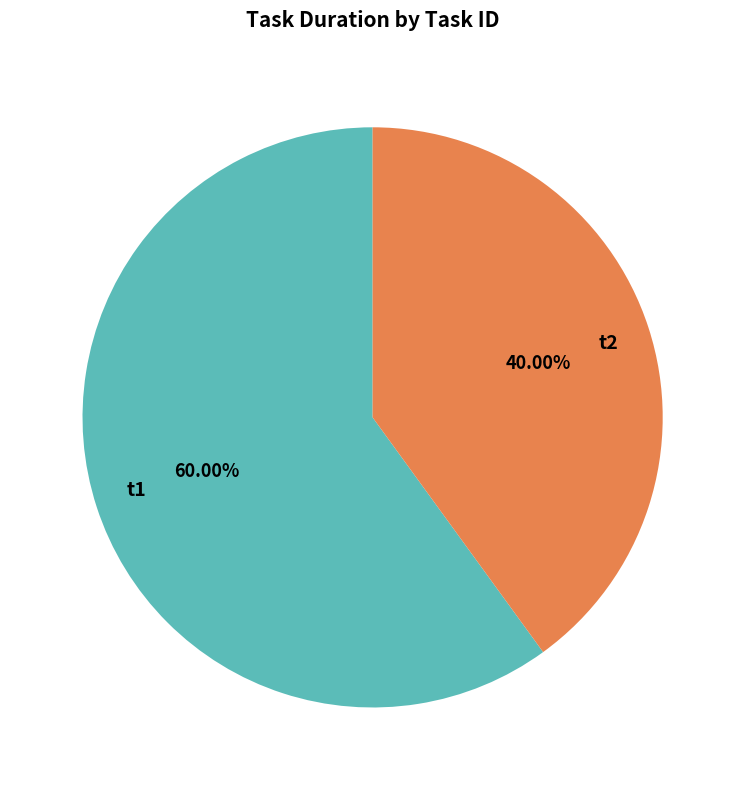

Which slice is the smallest?

t2